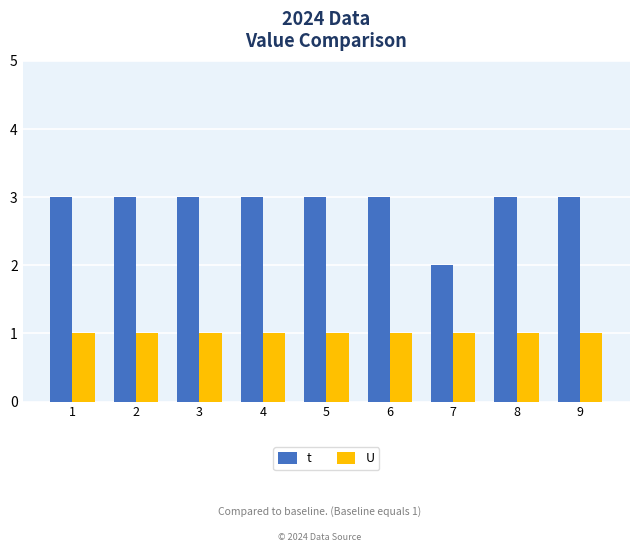

At 7, list the series in order from largest to smallest.

t, U